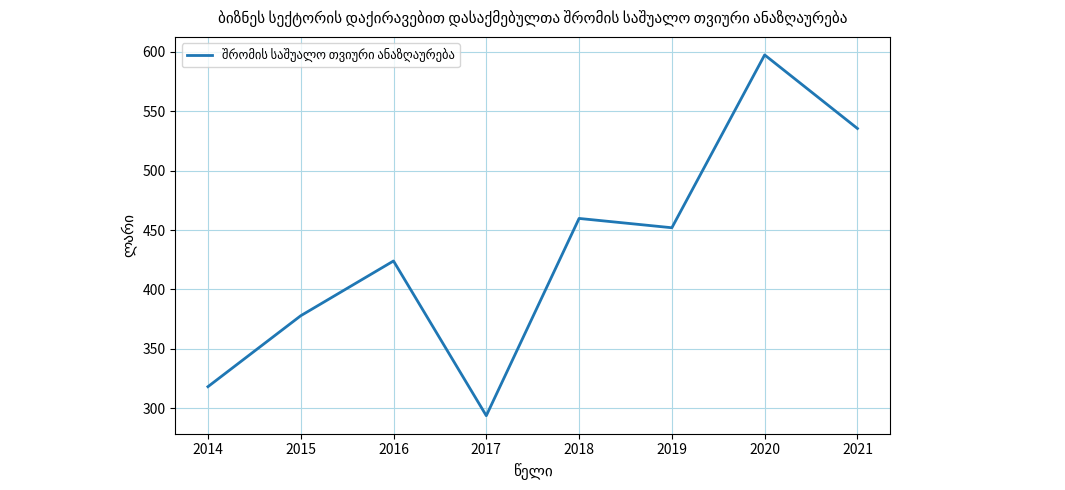

The chart shows a value of 597.4 at 2020. True or false?

True